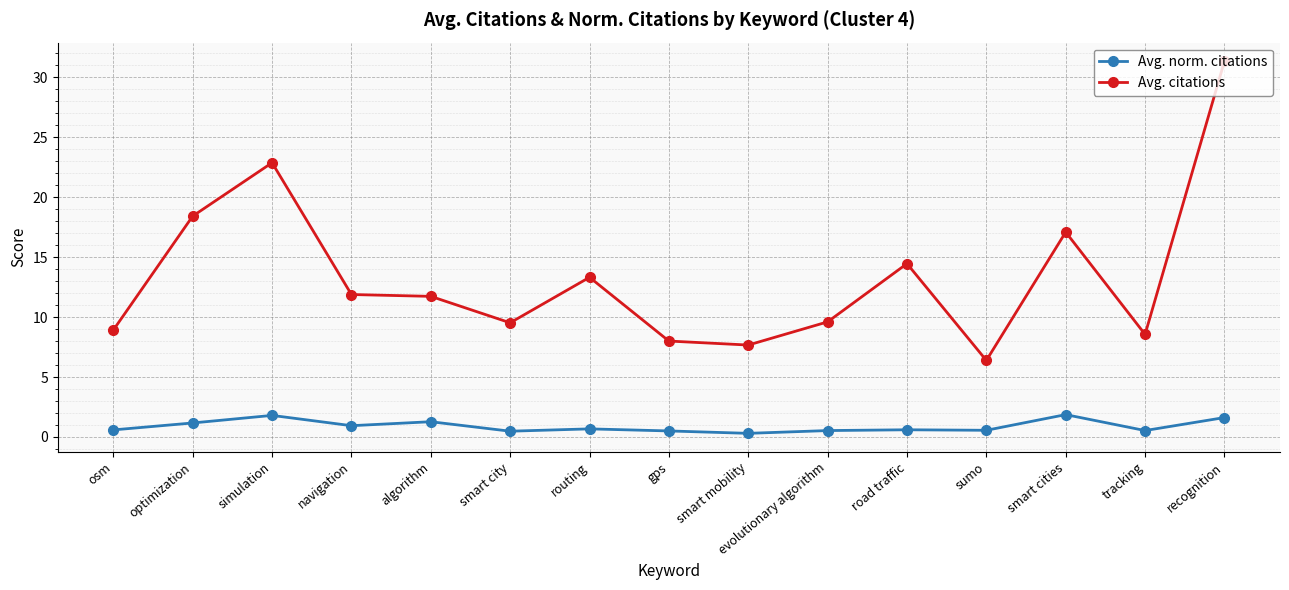

What value does the Avg. norm. citations series have at simulation?

1.8